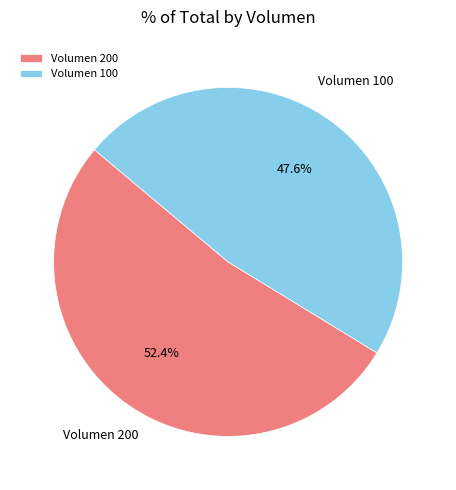

Which slice is the largest?

Volumen 200